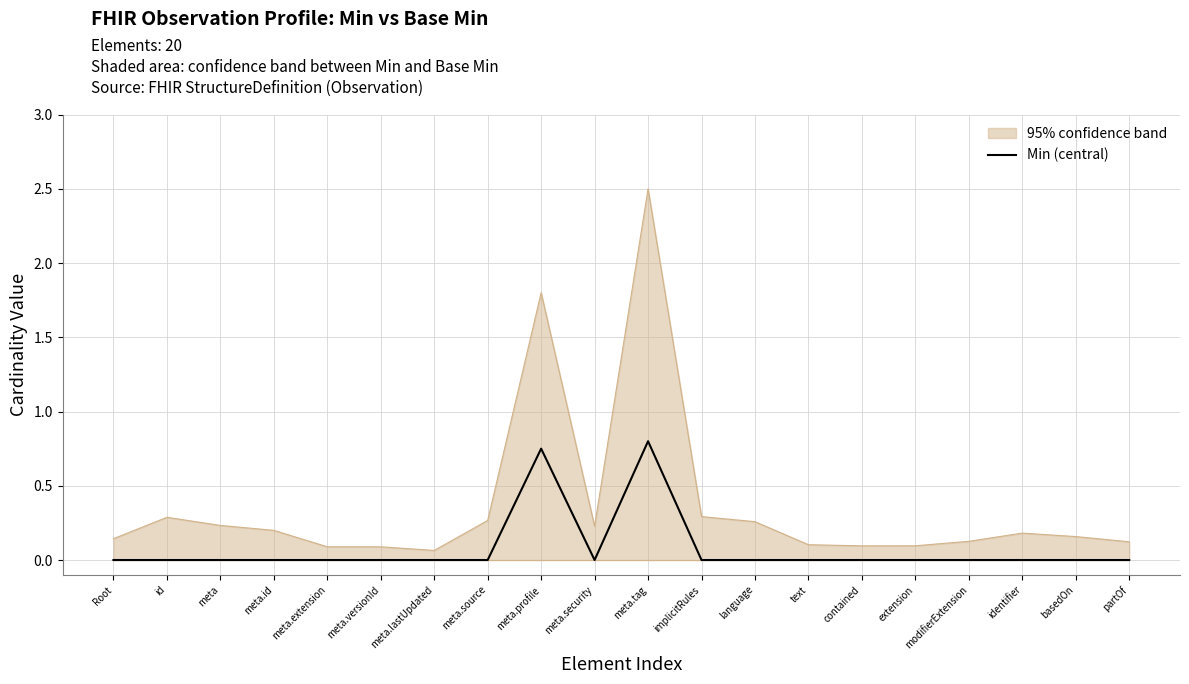

True or false: 95% confidence band and Min (central) cross at least once.

False